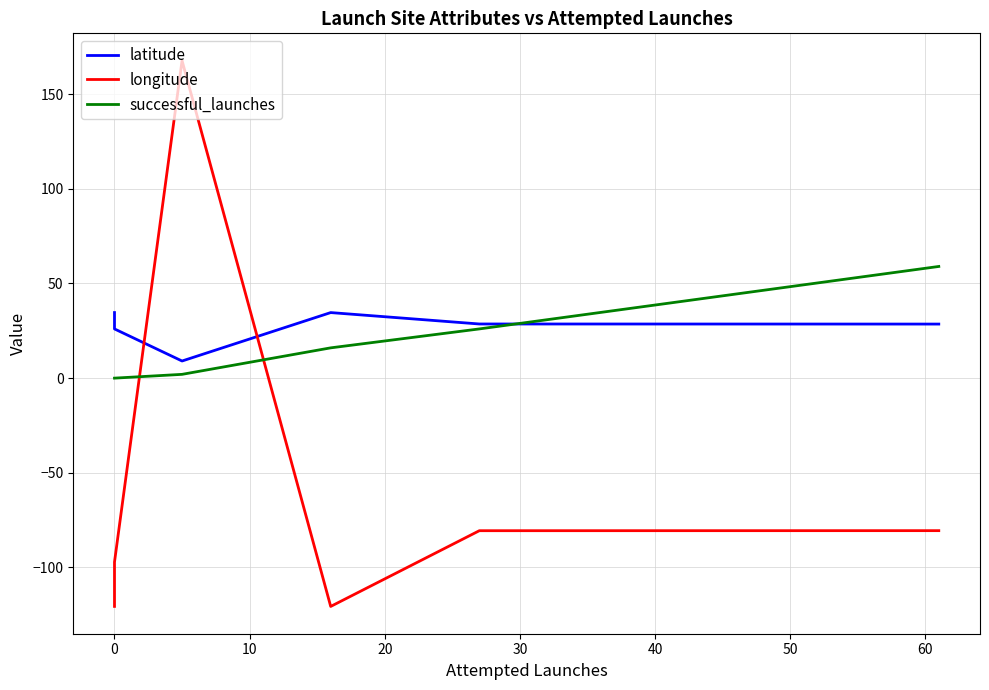

Which series has the largest range (max minus min)?

longitude